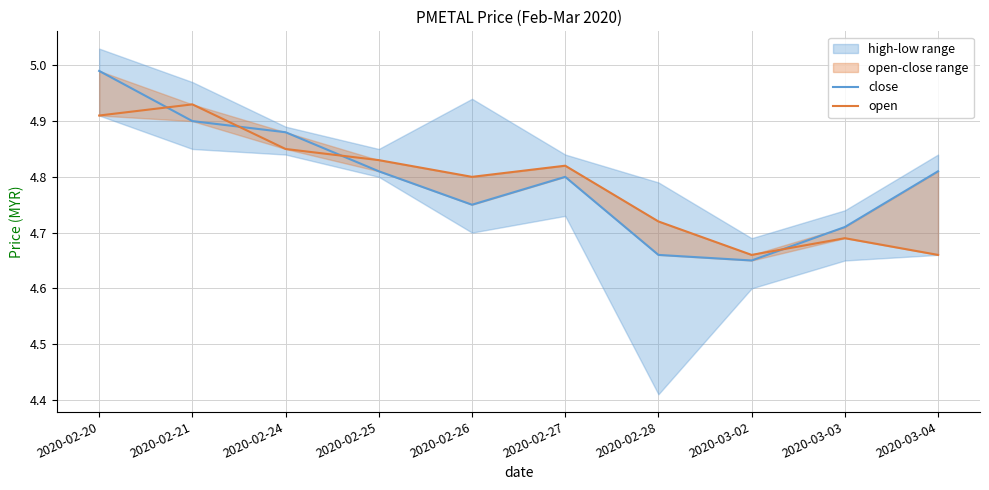

Is this an area chart (filled region under the line)?

No